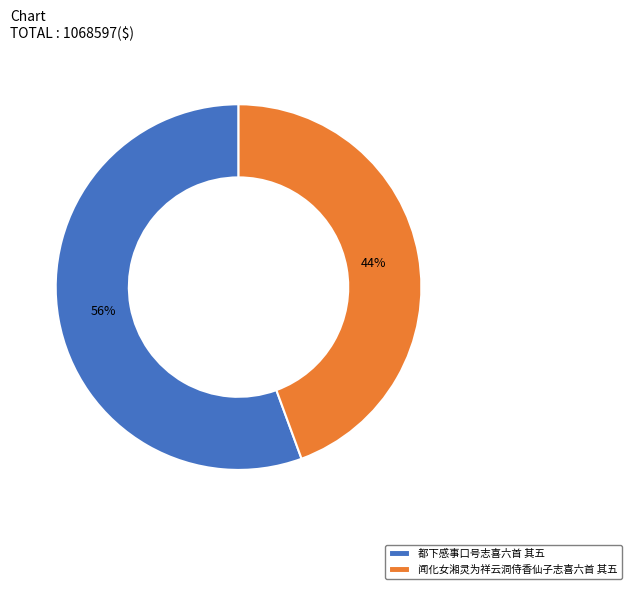

Is the sum of 闻化女湘灵为祥云洞侍香仙子志喜六首 其五 and 都下感事口号志喜六首 其五 greater than half?

Yes